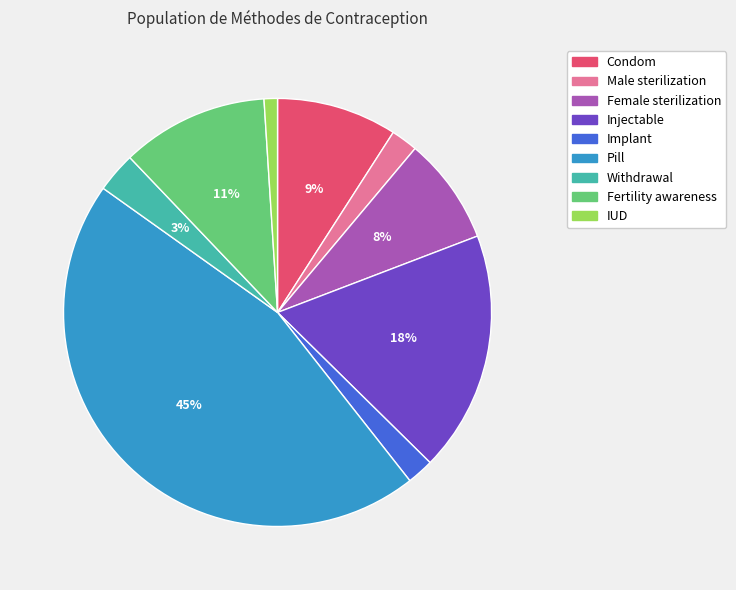

Is it true that Withdrawal is 12% of the pie?

False